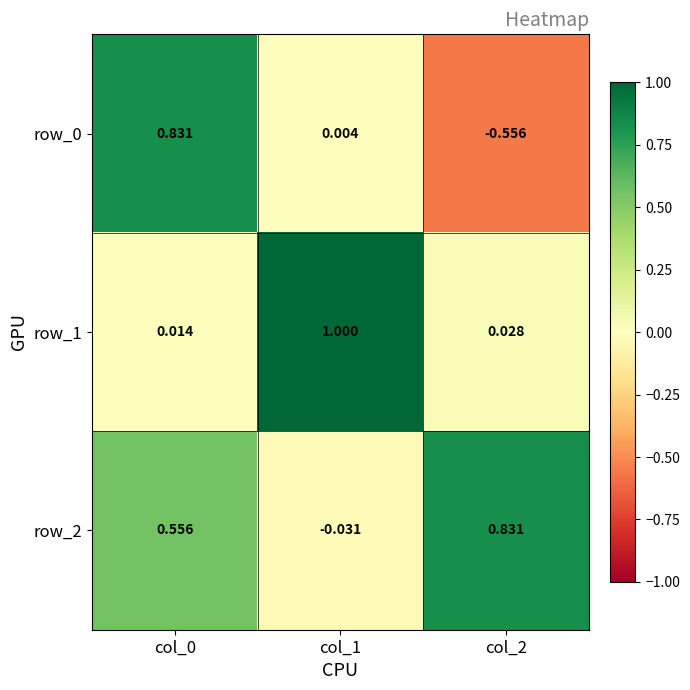

Is the value of row_0 at col_2 greater than the value of row_1 at col_1?

No